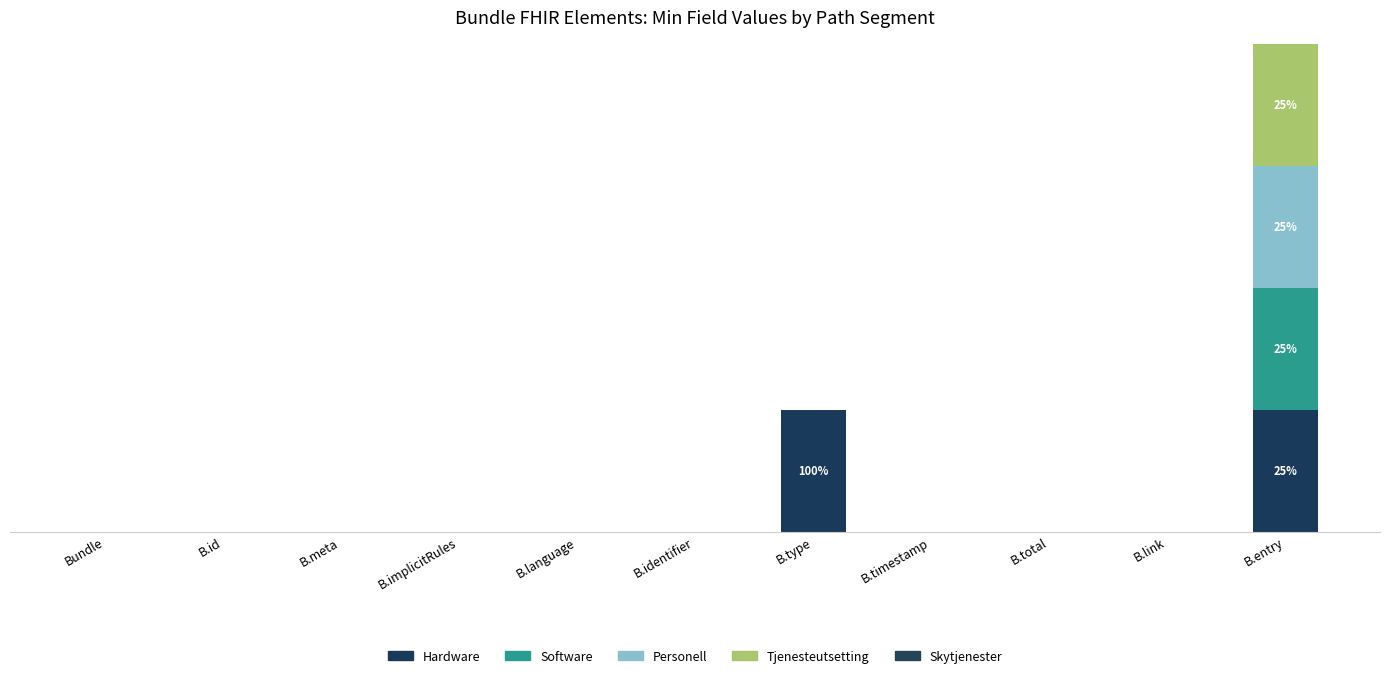

At B.timestamp, list the series in order from largest to smallest.

Hardware, Software, Personell, Tjenesteutsetting, Skytjenester